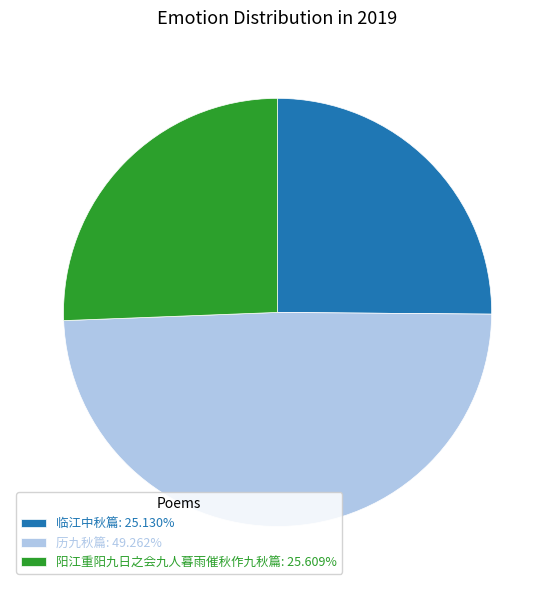

Is it true that 历九秋篇 is 49% of the pie?

True